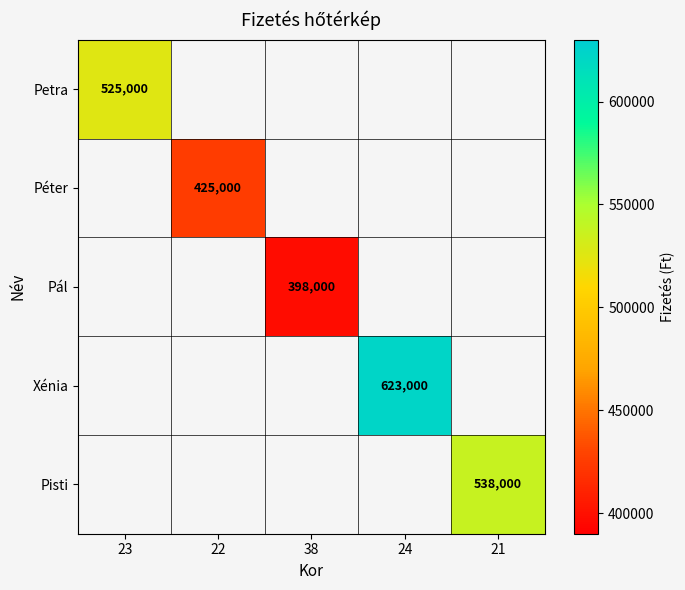

True or false: Petra has a value of 830214 at 23.

False